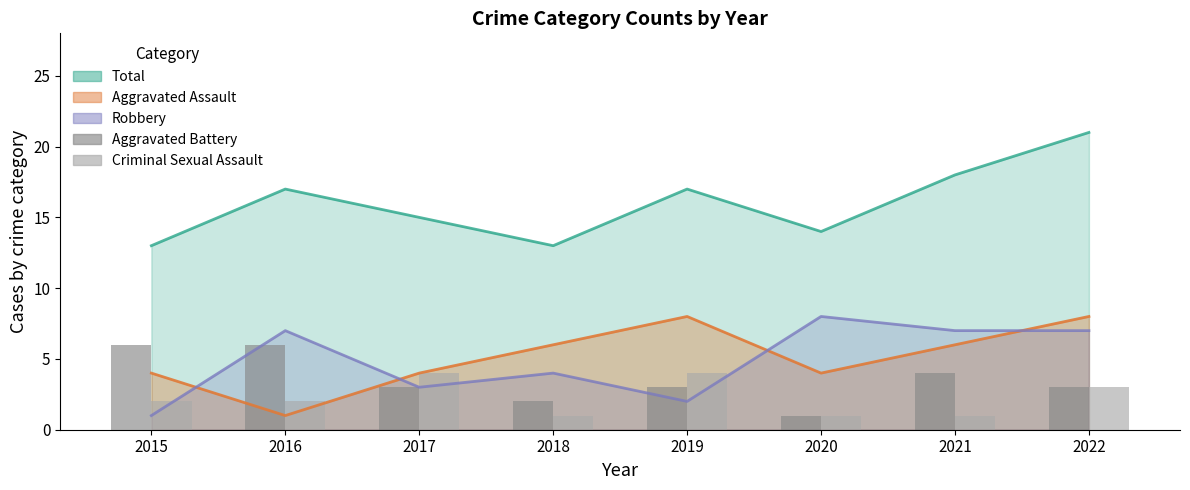

True or false: Aggravated Battery has a value of 1 at 2022.

False